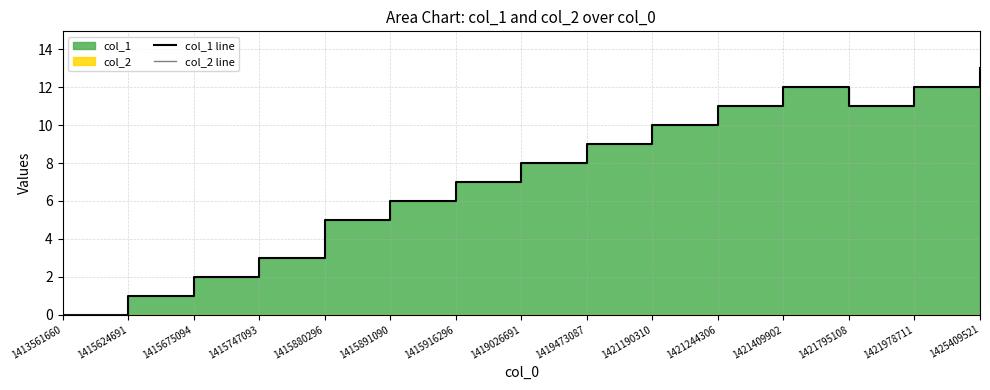

How many distinct data groups are displayed?

2